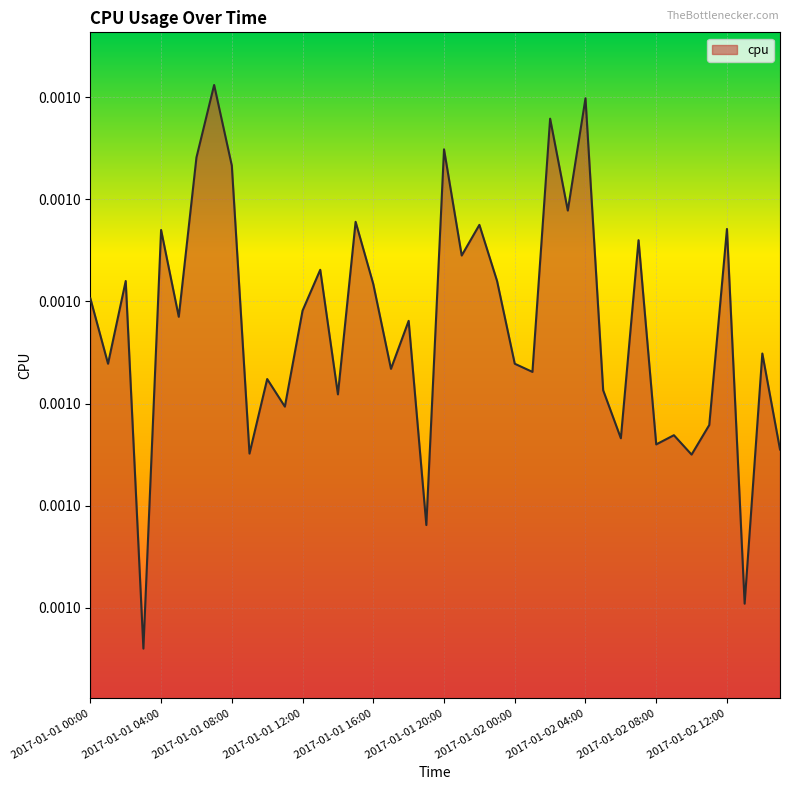

Where is the first local minimum?

2017-01-01 01:00